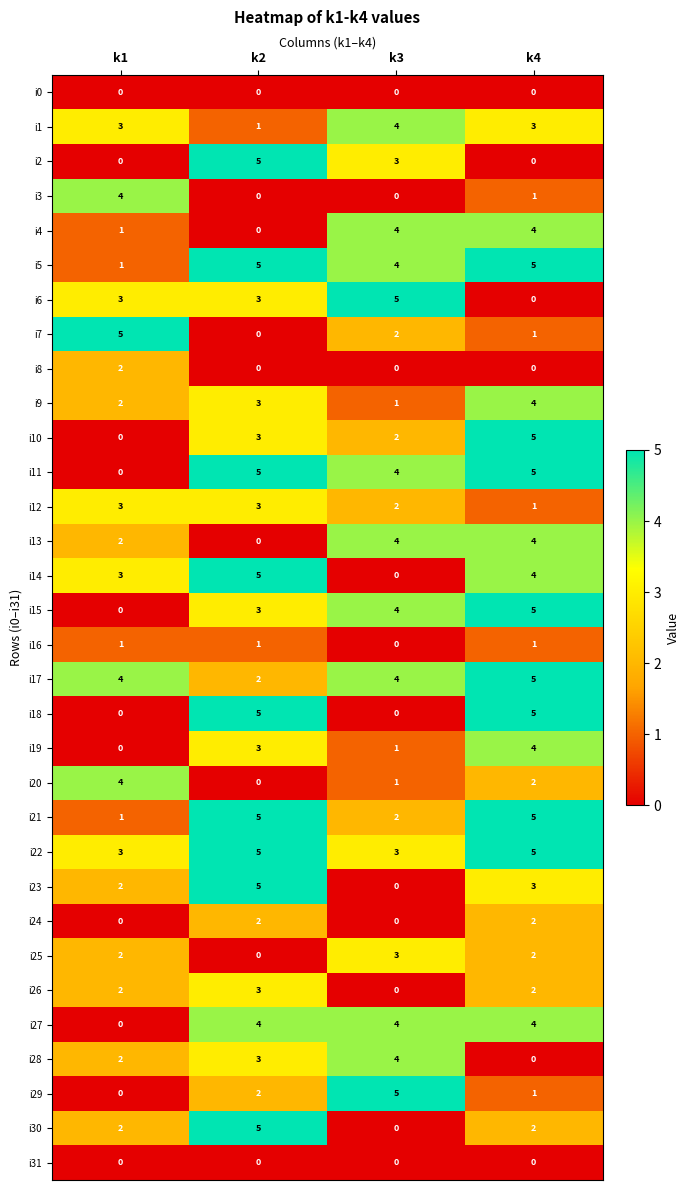

How many values in the i11 series are below 5?

2